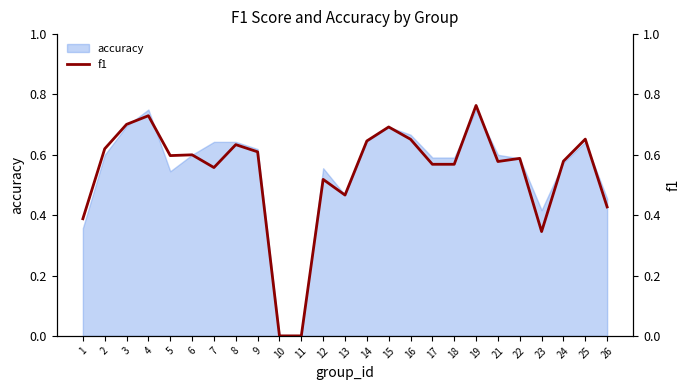

Rank the categories by value from lowest to highest.

10, 11, 23, 1, 26, 13, 12, 7, 17, 18, 21, 24, 22, 5, 6, 9, 2, 8, 14, 16, 25, 15, 3, 4, 19